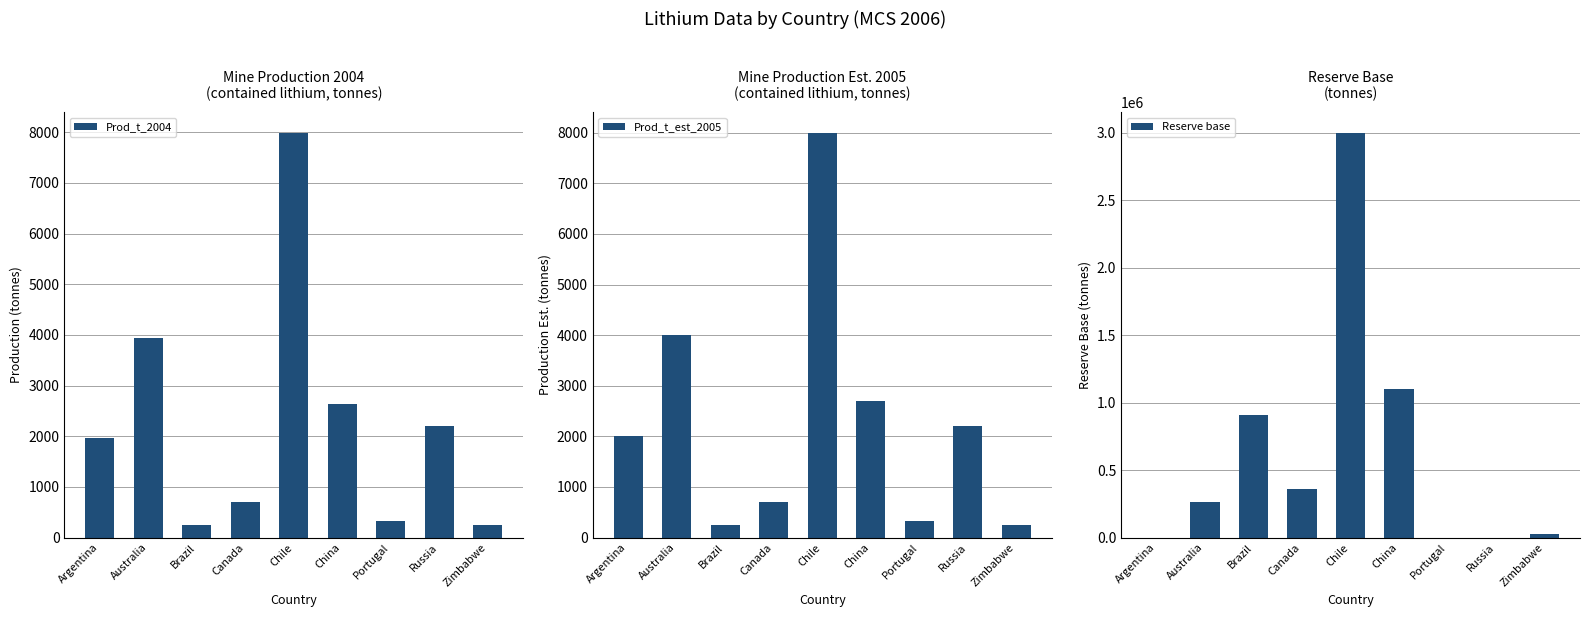

What is the difference between the Prod_t_2004 values at Russia and China?

430